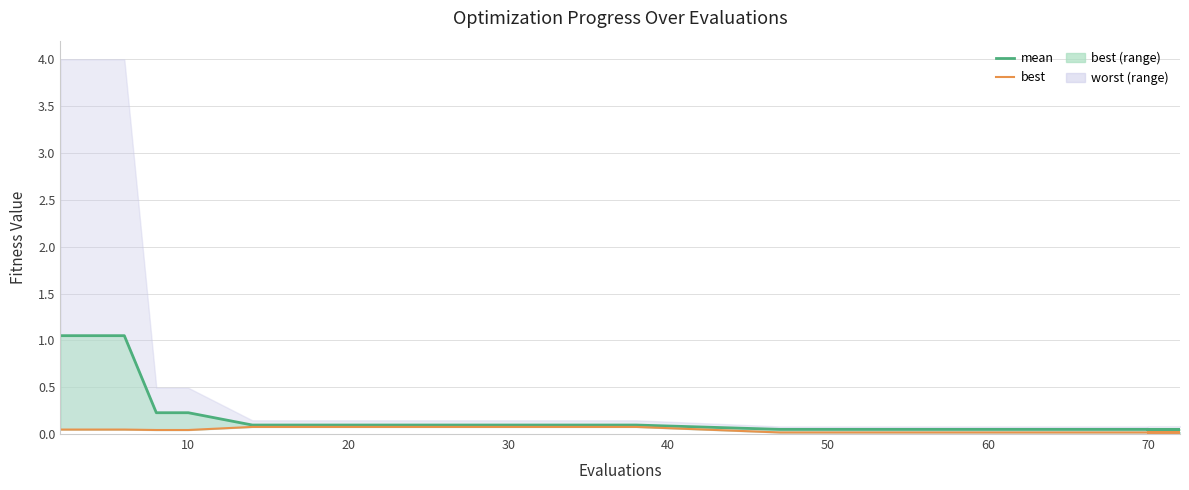

List the series in order of their peak value, lowest first.

best_line, mean